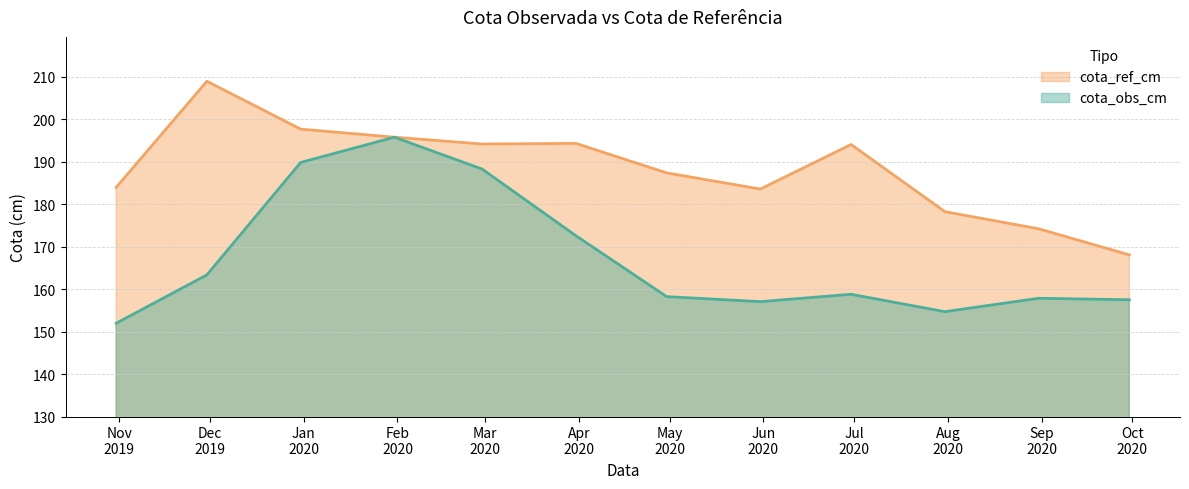

At how many categories does at least one series exceed 172?

11